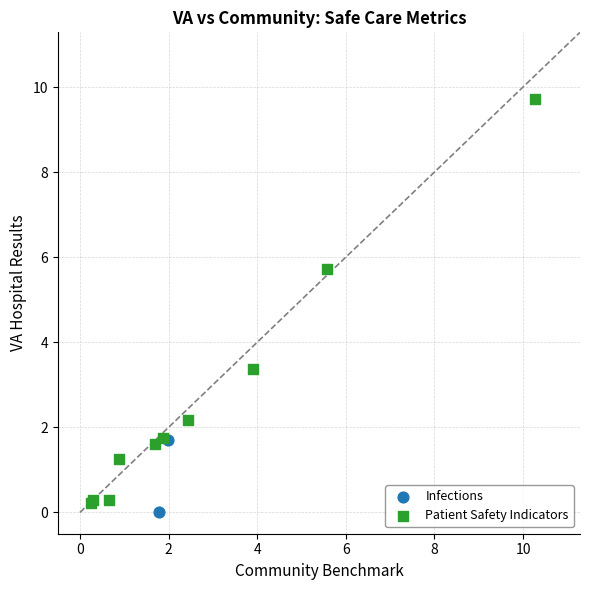

What are all the series names shown in the legend?

Infections, Patient Safety Indicators